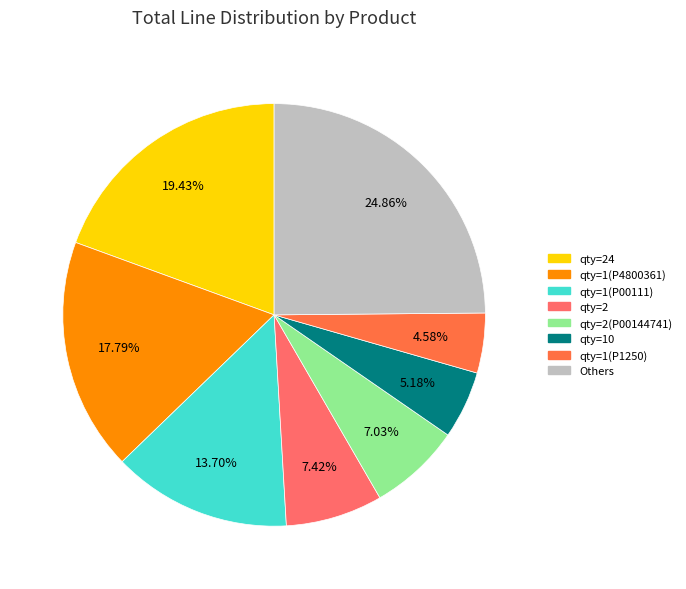

Does any single category account for the majority?

No